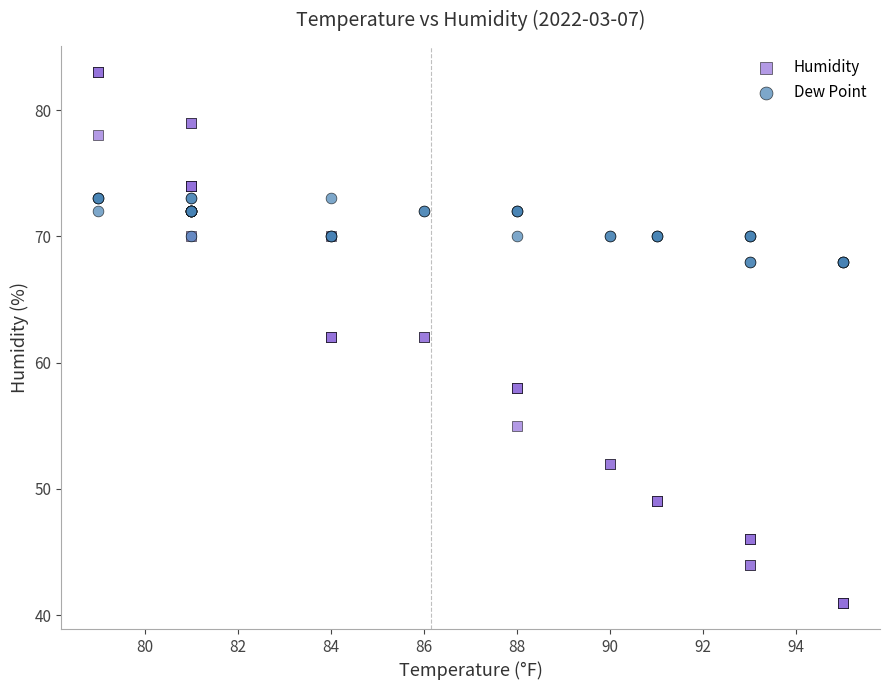

Which series contains the lowest Y value?

Humidity